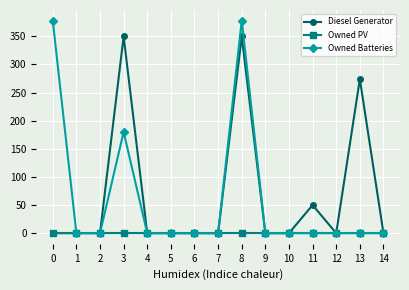

Reading right to left, list all the values displayed in this chart.

Diesel Generator: 0	274	0	50	0	0	350	0	0	0	0	350	0	0	0
Owned PV: 0	0	0	0	0	0	0	0	0	0	0	0	0	0	0
Owned Batteries: 0	0	0	0	0	0	378	0	0	0	0	180	0	0	378